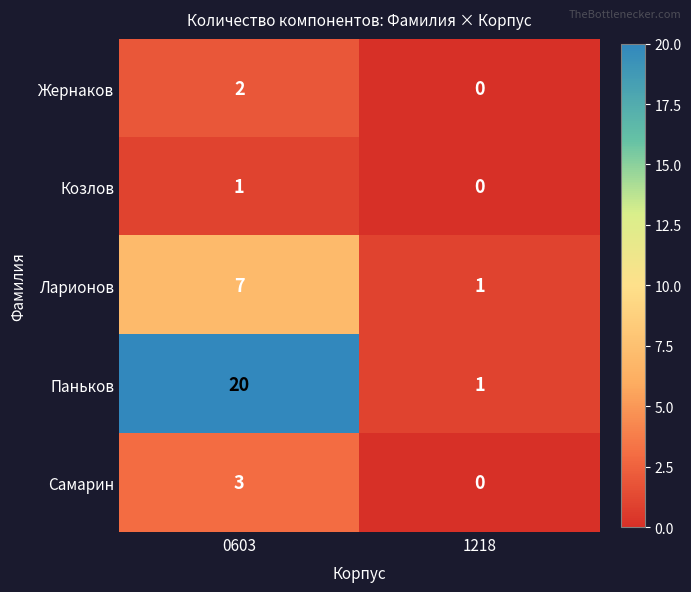

Rank the series by their maximum value, from lowest to highest.

Козлов, Жернаков, Самарин, Ларионов, Паньков